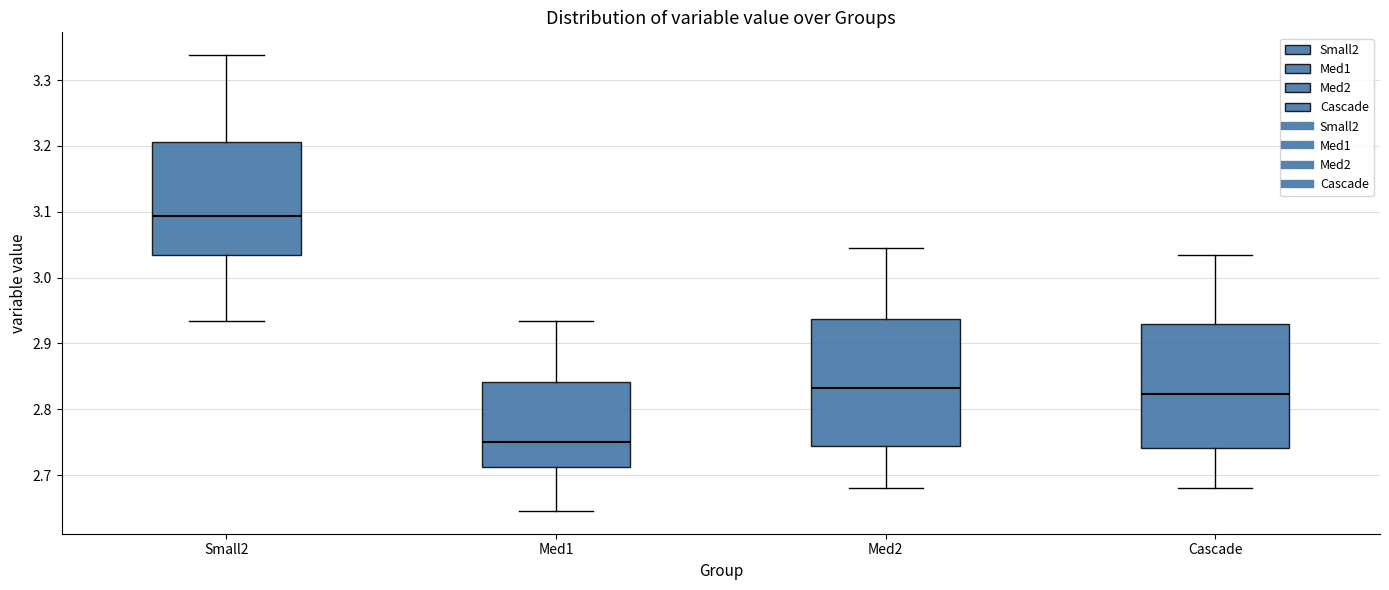

Reading left to right, transcribe this box plot: for each box, give where its median line is, the range the box spans, and where its two whiskers end, as read against the y-axis. The values are not printed on the chart, so give them approximately, as read against the axis.

Small2: median 3.09, box 3.03 to 3.21, whiskers 2.93 to 3.34
Med1: median 2.75, box 2.71 to 2.84, whiskers 2.65 to 2.93
Med2: median 2.83, box 2.74 to 2.94, whiskers 2.68 to 3.05
Cascade: median 2.82, box 2.74 to 2.93, whiskers 2.68 to 3.03